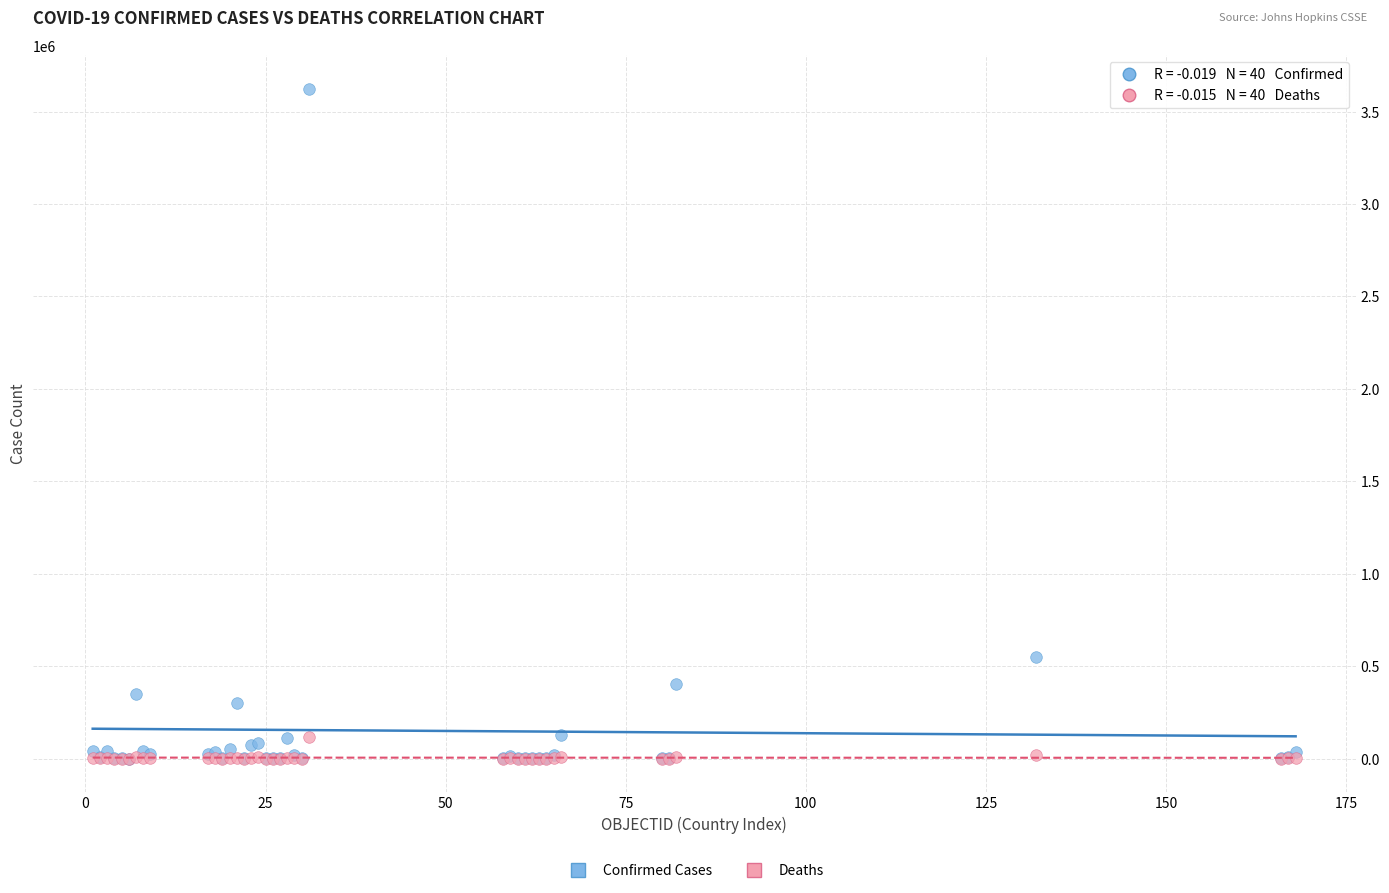

Which series has the widest spread of Y values?

Confirmed Cases